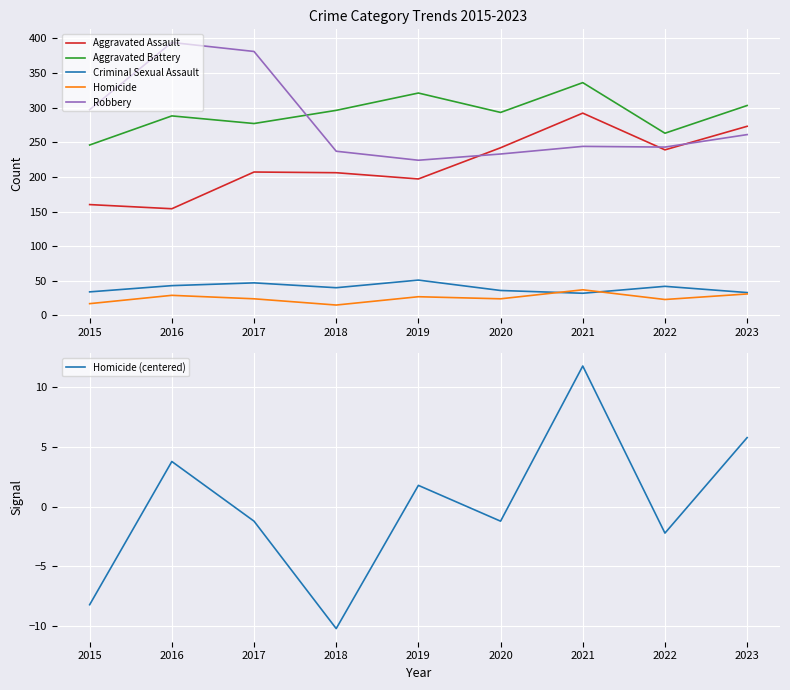

What is the sum of the Criminal Sexual Assault values at 2016 and 2019?

94